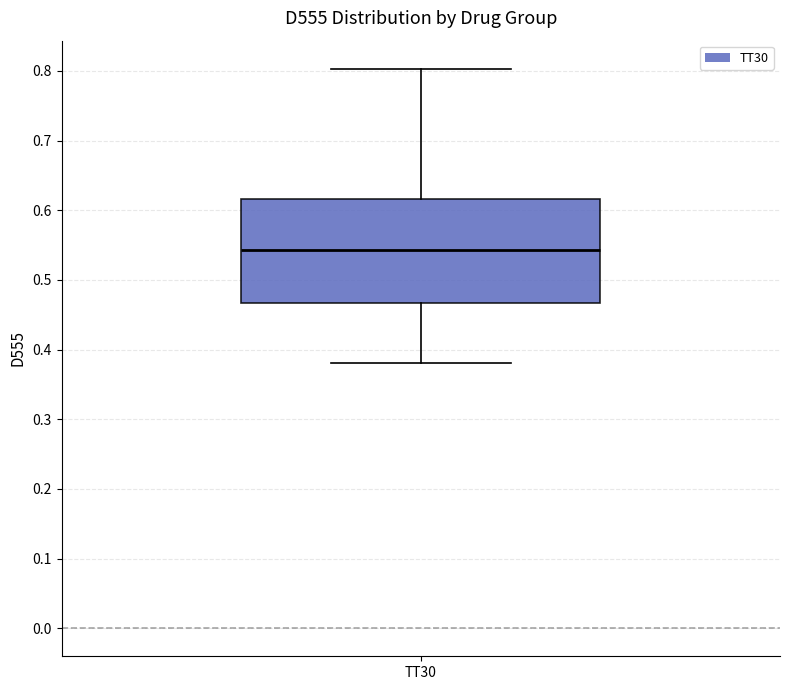

Where does the median line of the box for TT30 sit on the y-axis? The values are not printed on the chart, so give them approximately, as read against the axis.

0.54